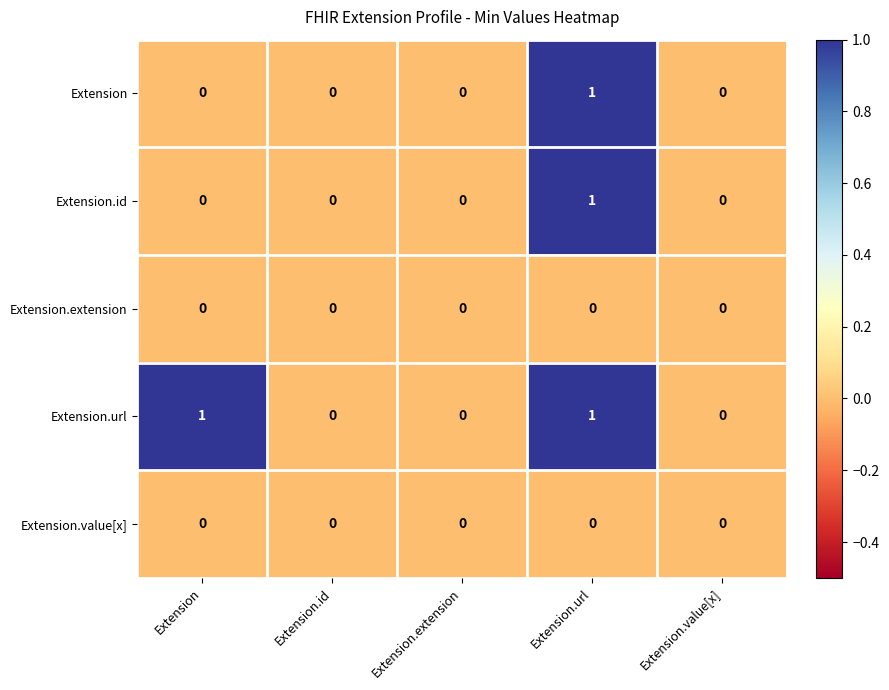

At which category is the sum across all series the highest?

Extension.url